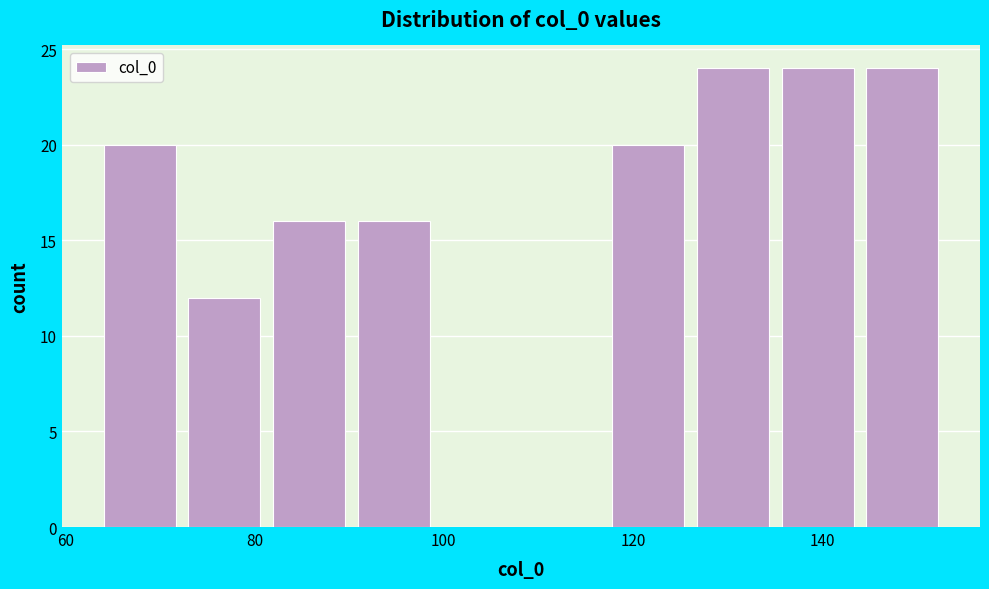

What is the height of the bar covering 90 to 100 on the x-axis? Neither the bar edges nor the heights are printed on the chart, so give them approximately, as read against the axes.

16